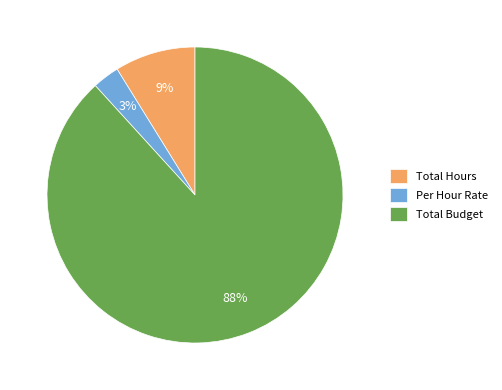

To the nearest percent, what percentage of the pie is Total Hours?

9%